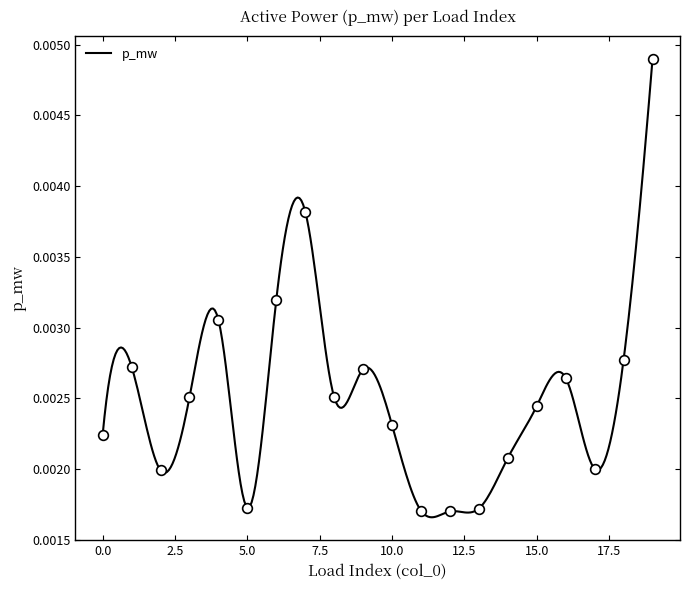

Rank the categories by value from lowest to highest.

12, 11, 13, 5, 2, 17, 14, 0, 10, 15, 3, 8, 16, 9, 1, 18, 4, 6, 7, 19